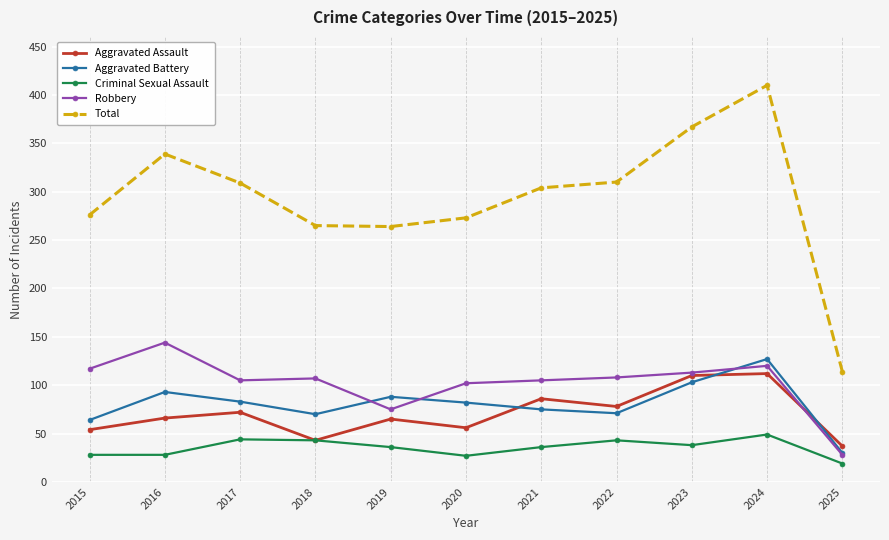

What is the difference between the highest and lowest values at 2019?

228